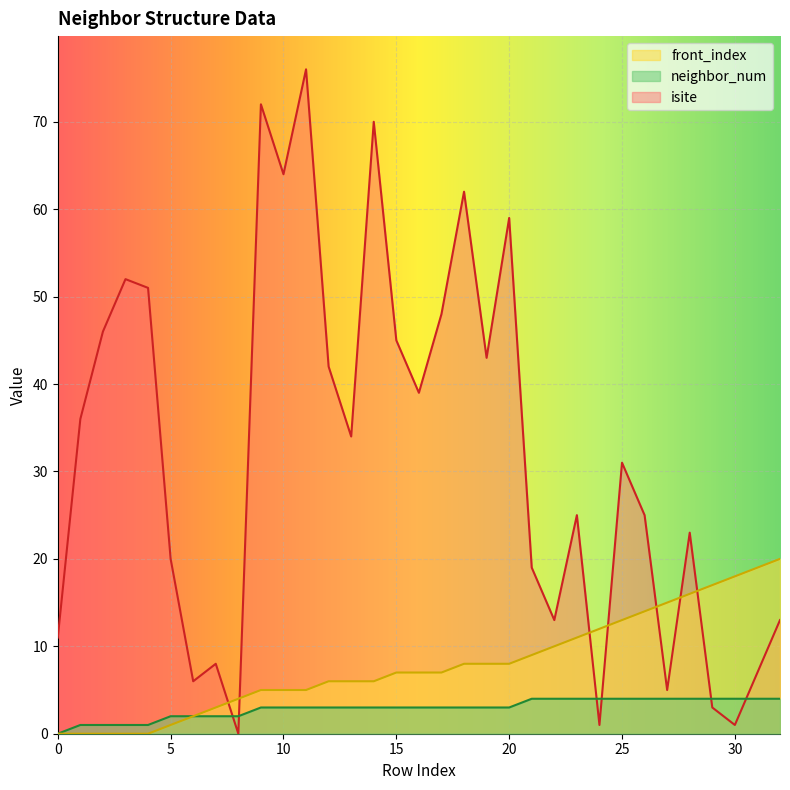

Count the number of categories in the chart.

33